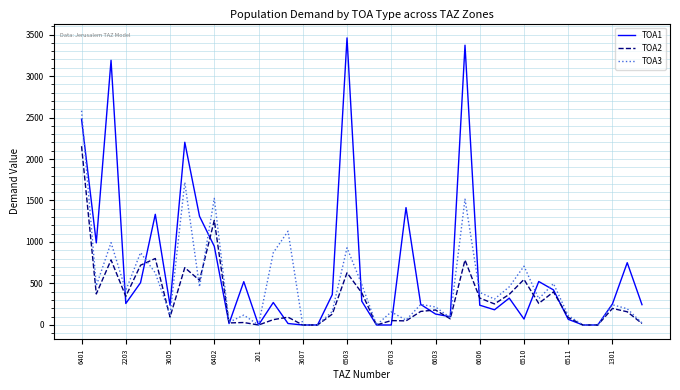

Which series has the widest spread of values?

TOA1